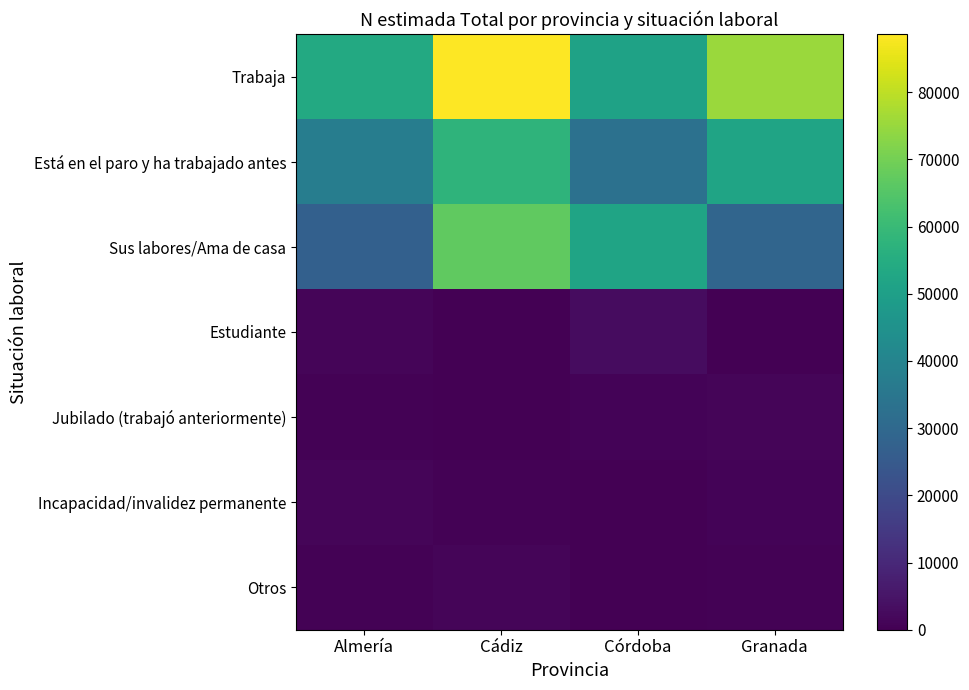

At which category is the sum across all series the highest?

Cádiz